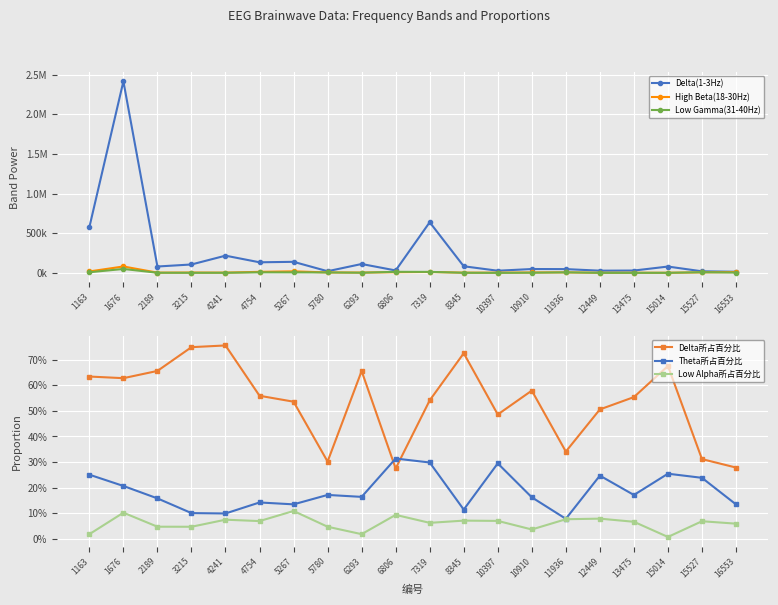

What is the total value across all series at 11936?

61326.5